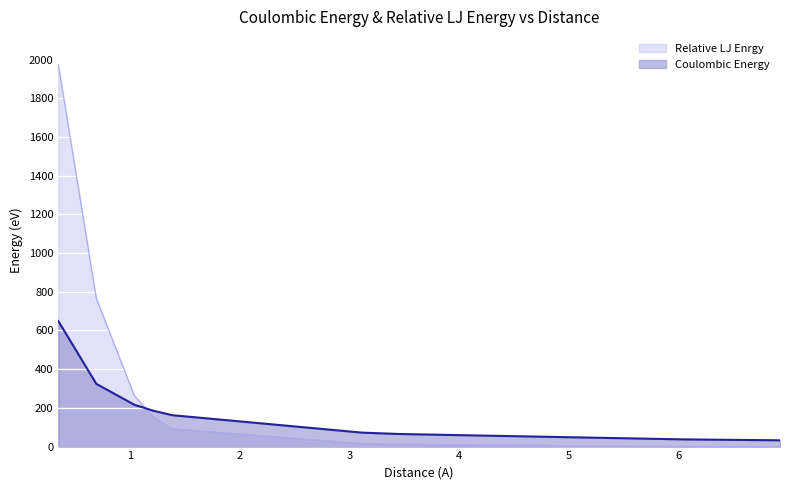

Rank the series at 1.212435565298214 from lowest to highest value.

Relative LJ Enrgy, Coulombic Energy